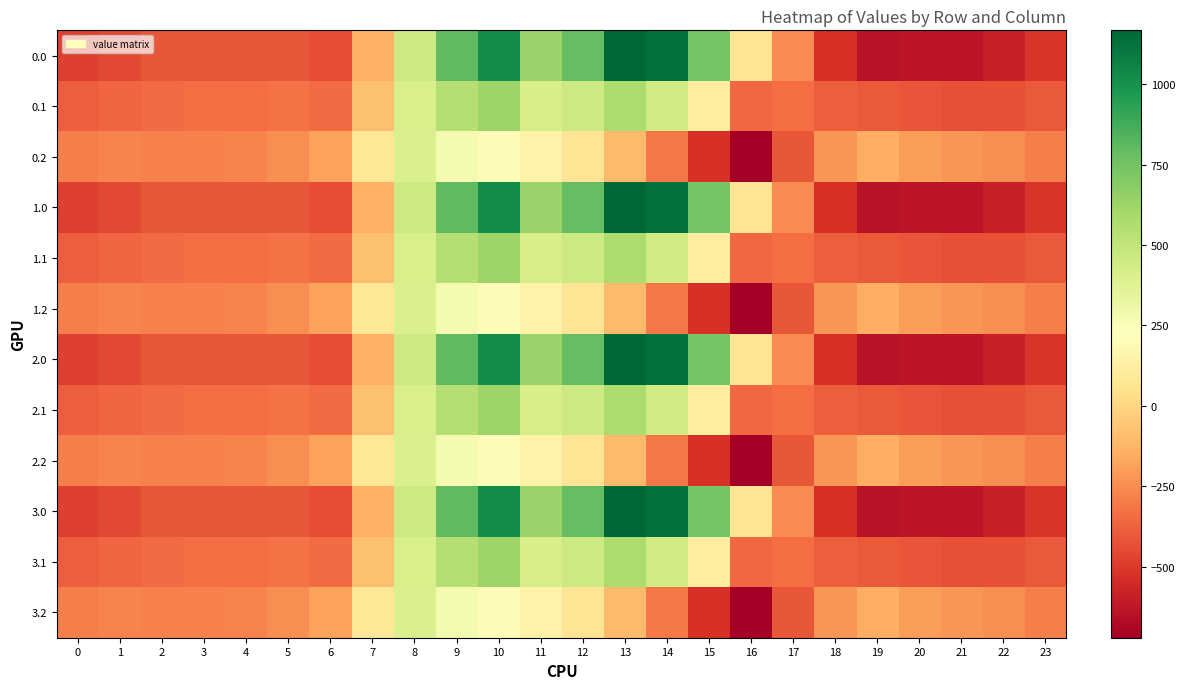

What is the minimum value shown in the chart?

-721.2